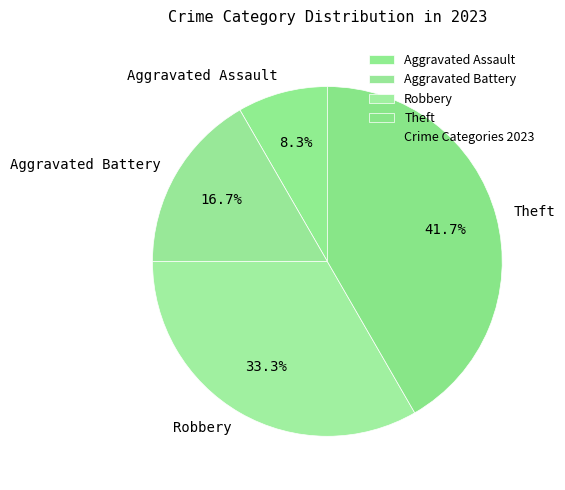

What percentage is NOT represented by Aggravated Battery?

83.3%